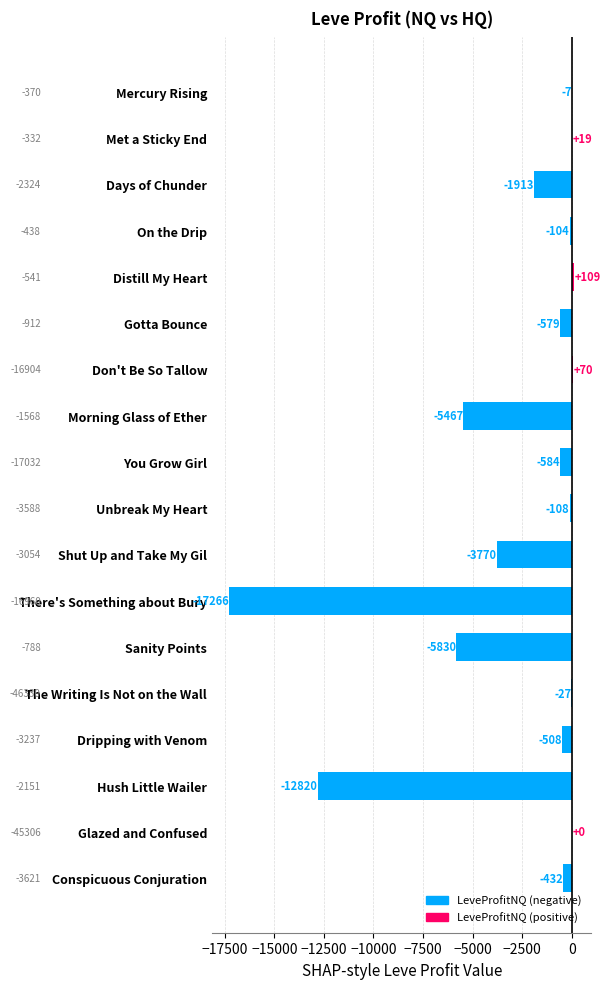

Are the bars horizontal?

Yes